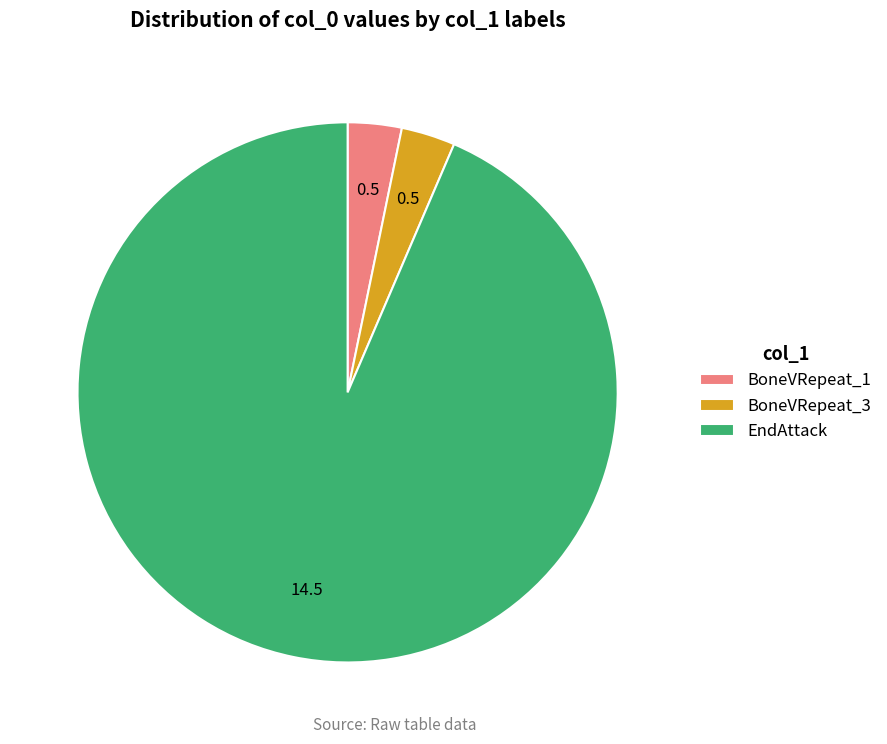

Is the sum of EndAttack and BoneVRepeat_3 greater than half?

Yes